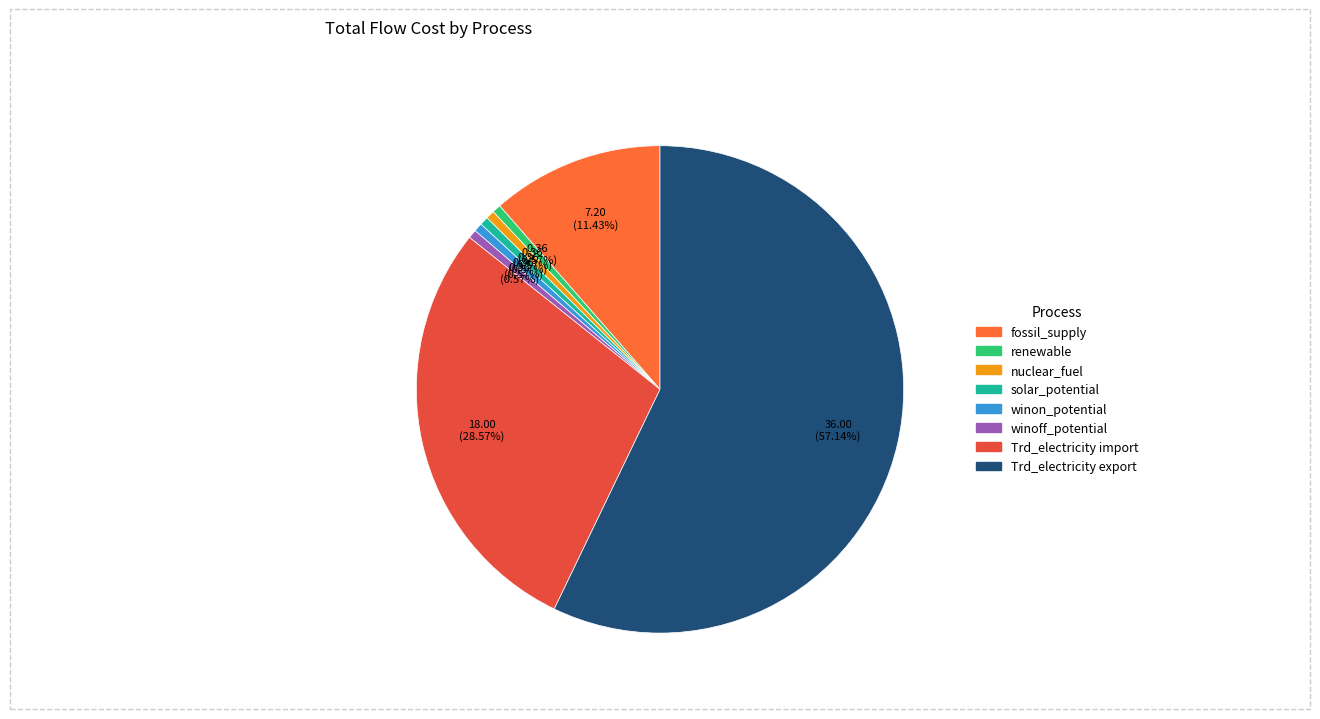

Rank the categories by value from highest to lowest.

Trd_electricity export, Trd_electricity import, fossil_supply, renewable, nuclear_fuel, solar_potential, winon_potential, winoff_potential